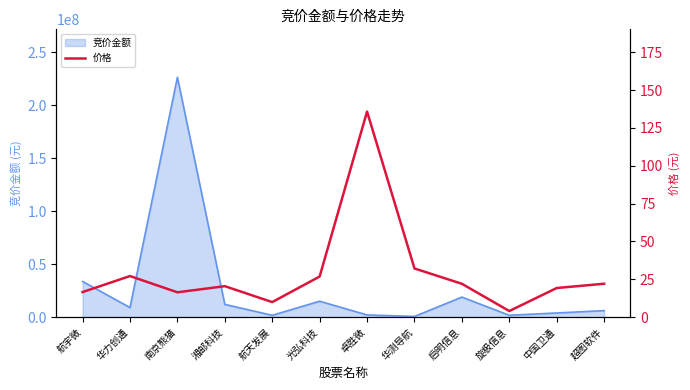

How many data points are less than 21?

6